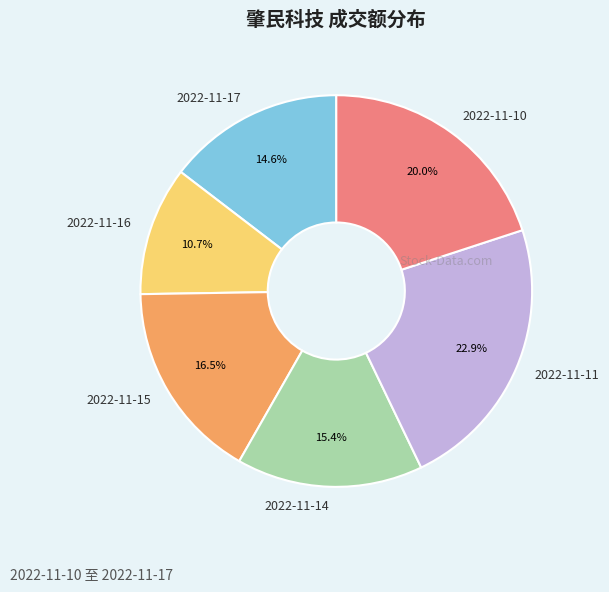

How many segments does this pie chart have?

6